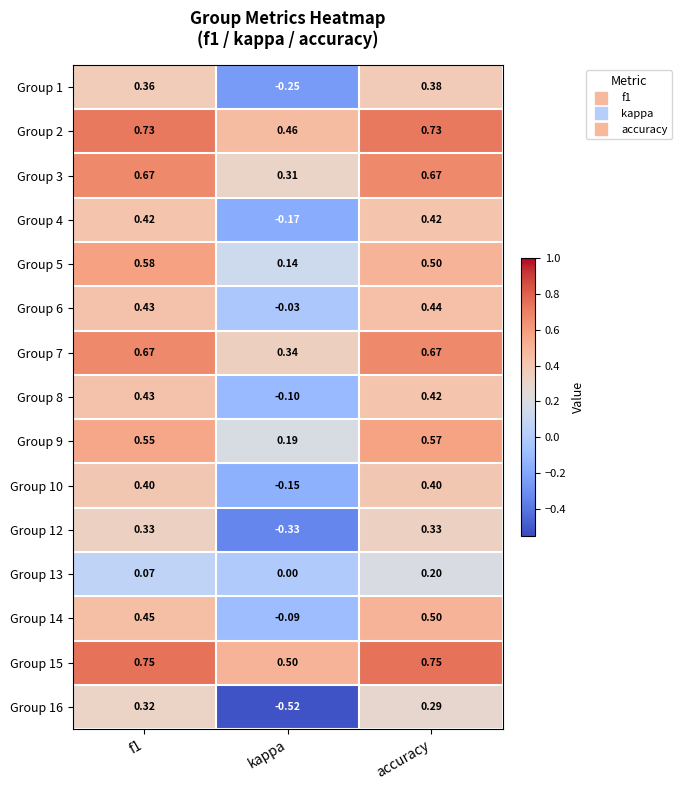

Which label corresponds to the smallest value in the chart?

kappa